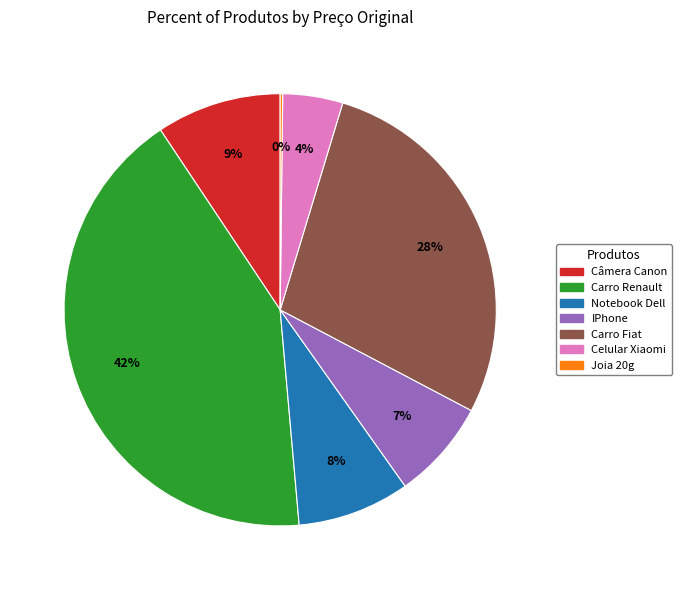

To the nearest percent, what portion does Celular Xiaomi represent?

4%